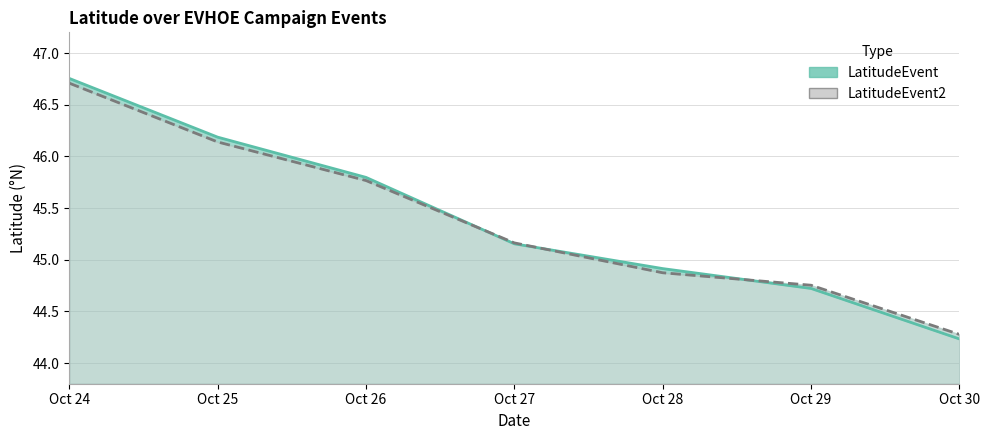

What are all the series names shown in the legend?

LatitudeEvent, LatitudeEvent2